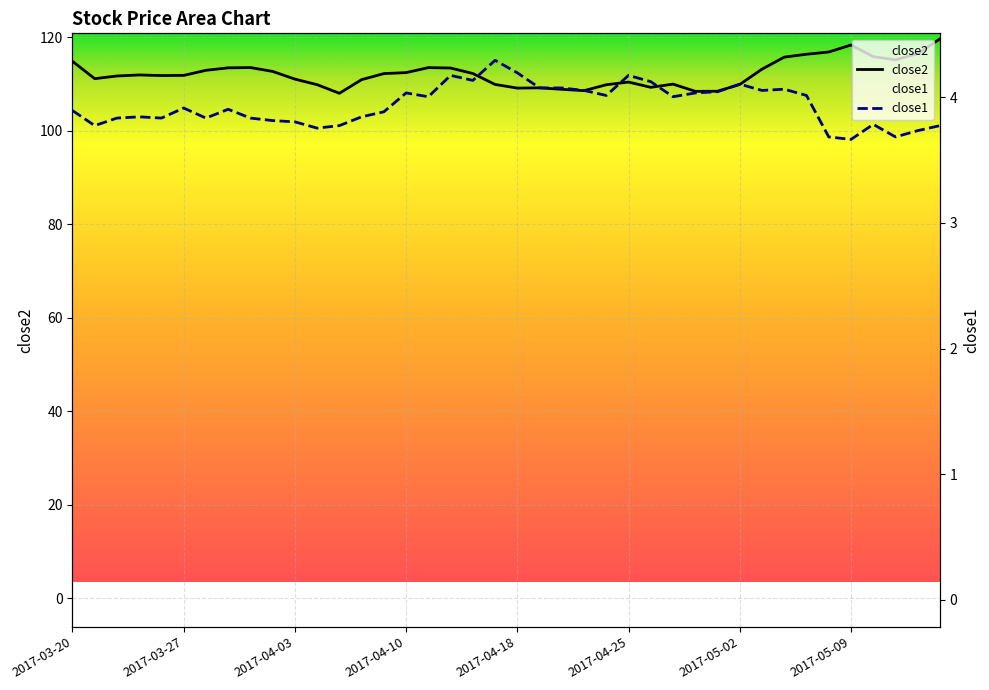

What position from the left is 2017-04-19?

22